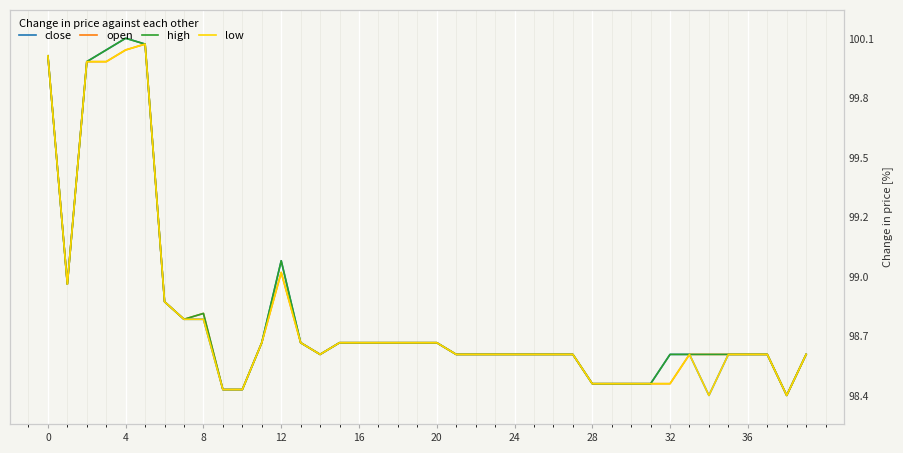

True or false: open and close intersect in this chart.

False